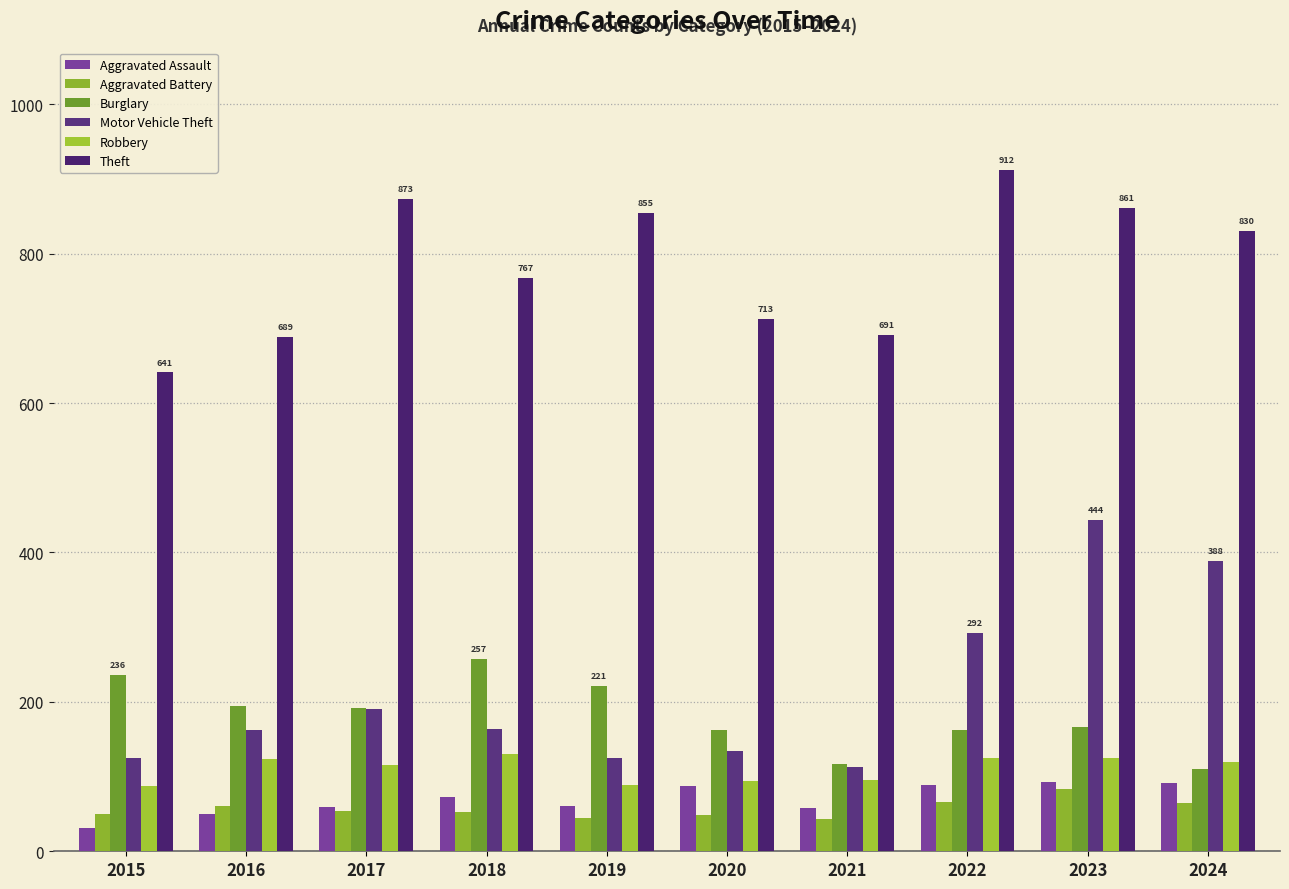

How many groups of bars are there?

10